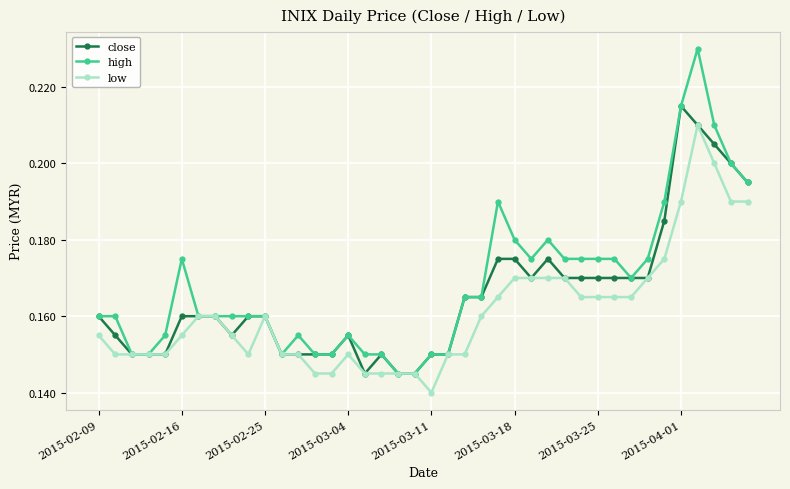

Rank the series by their maximum value, from highest to lowest.

high, close, low